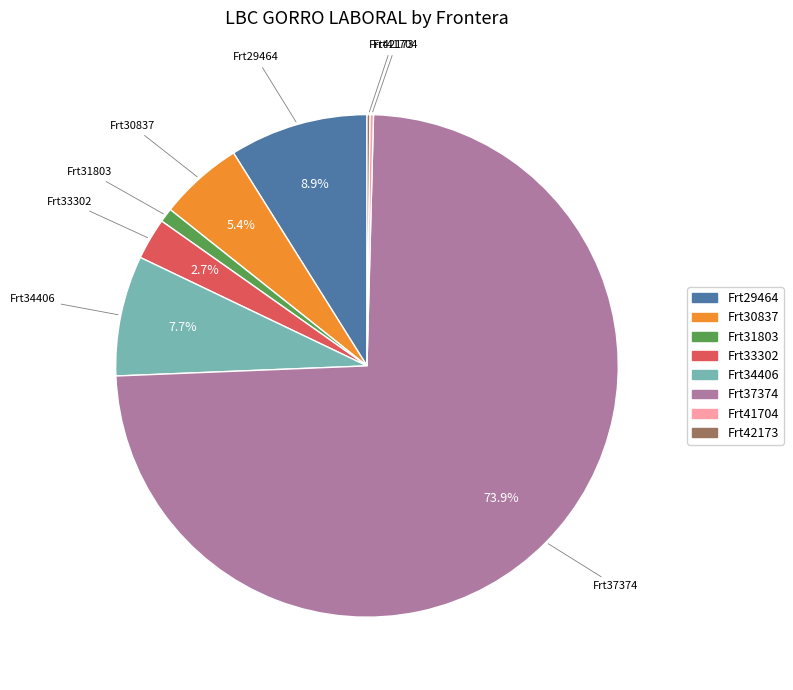

Is there a majority slice in this chart?

Yes